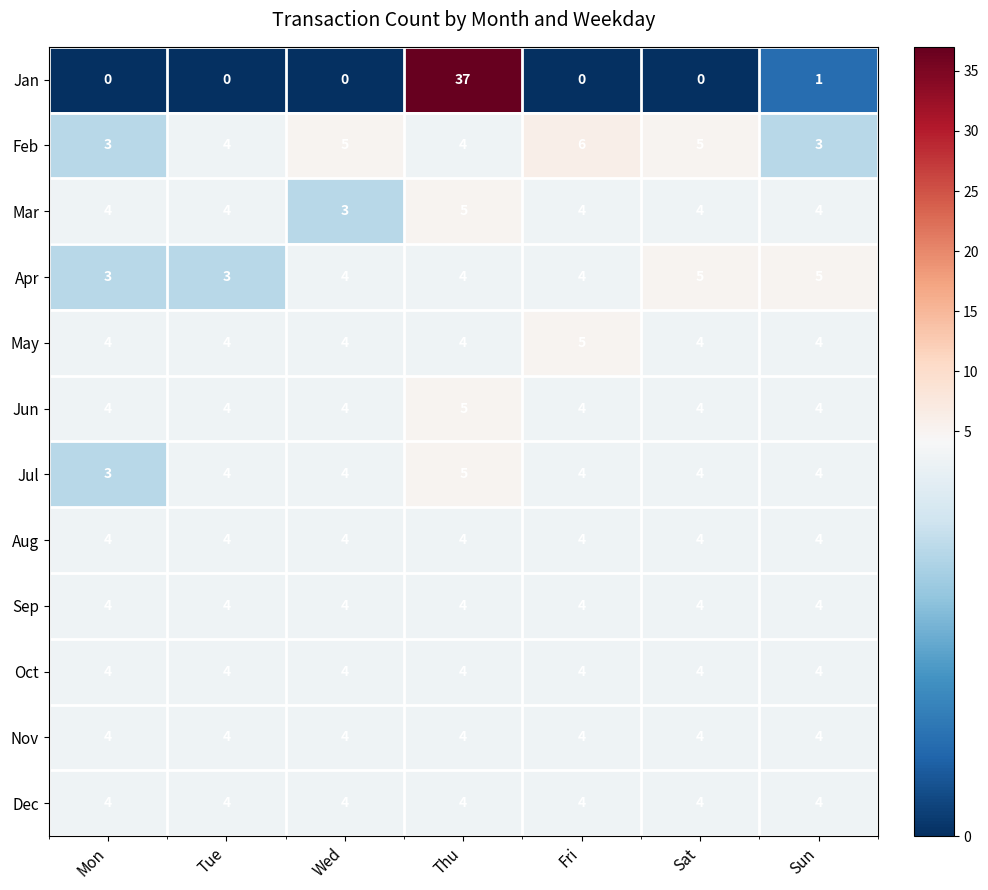

Count the Jul values in the range 4 to 5.

6